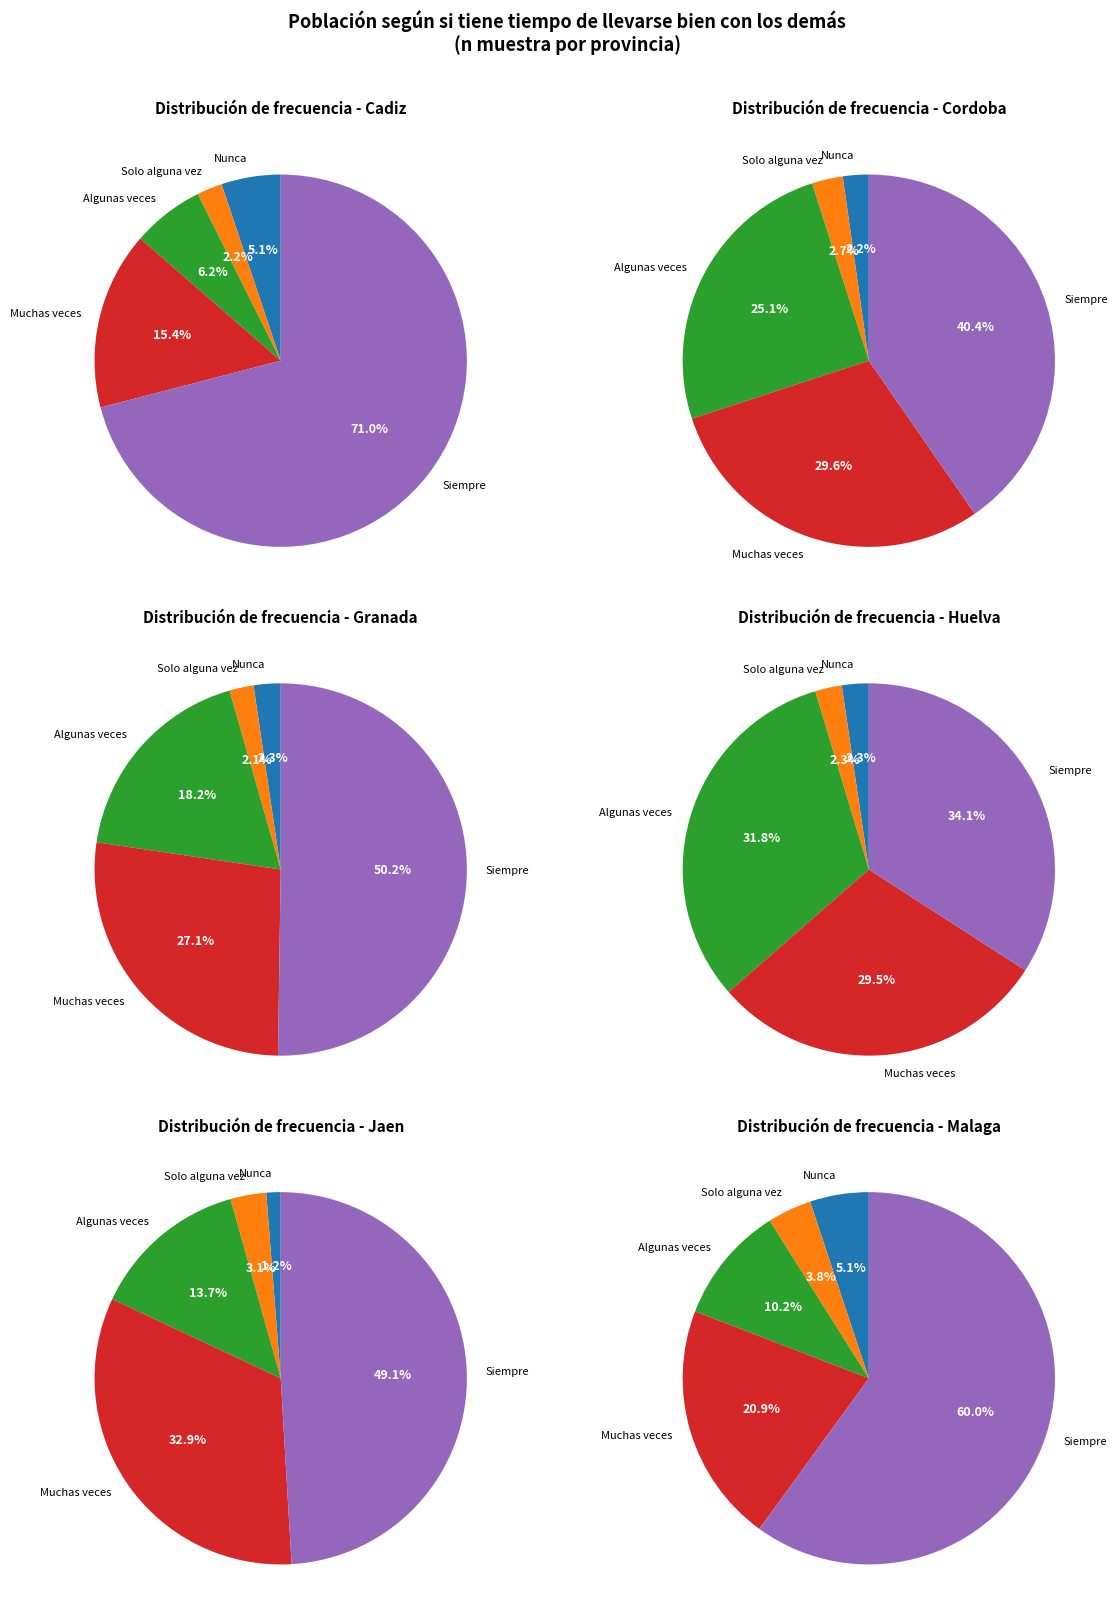

Between Cordoba and Granada, which series saw the biggest shift?

Siempre